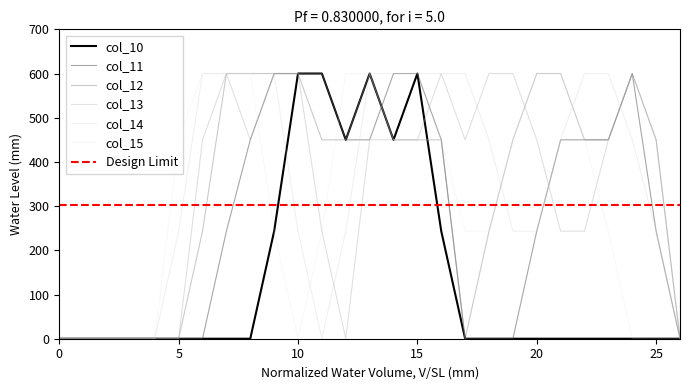

Is the value of col_12 at 7 greater than the value of col_13 at 10?

No